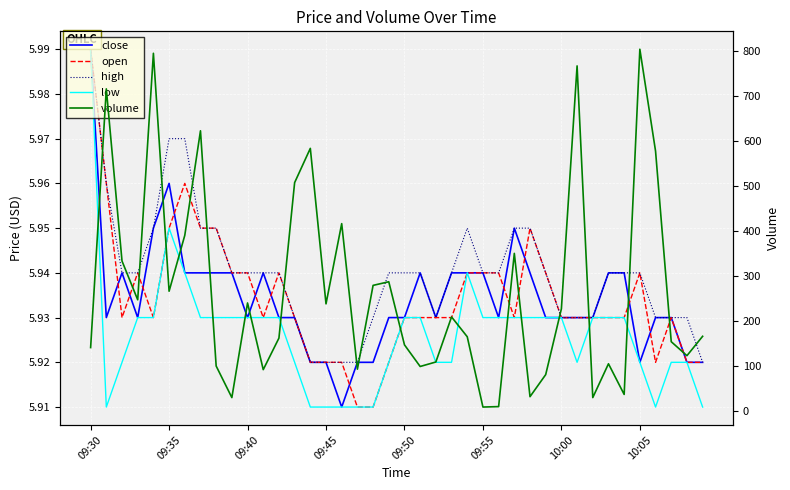

What is the spread (max minus min) of values at 10:00?

221.1